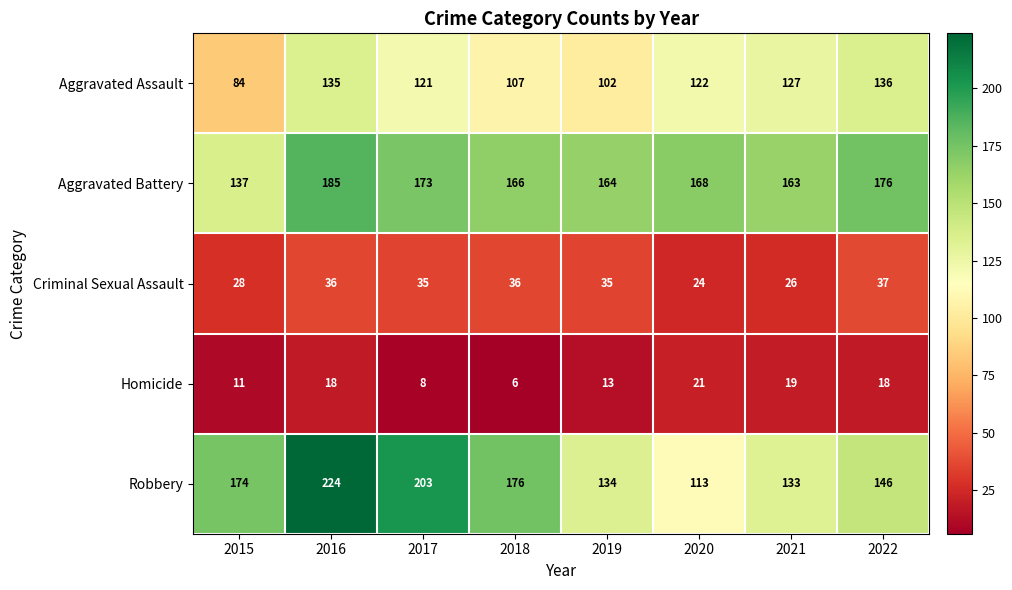

What is the highest value of the Aggravated Battery series?

185